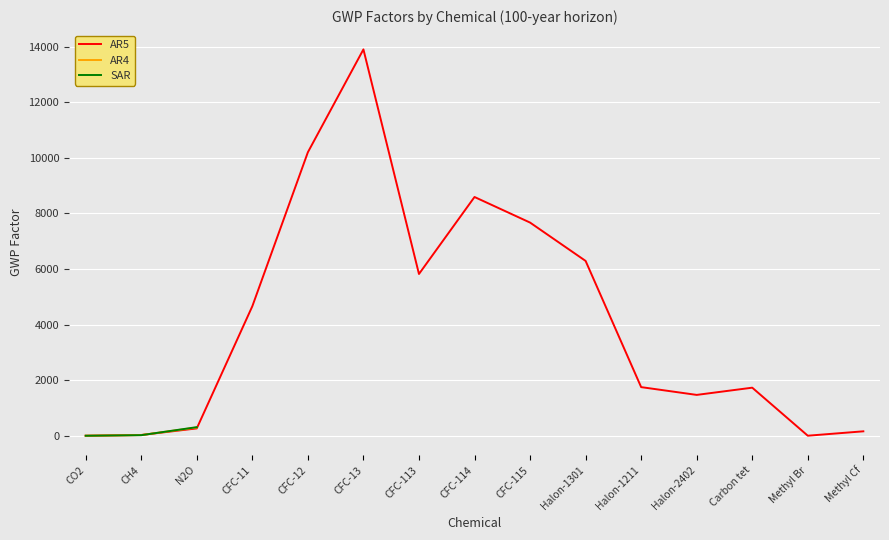

How many positive values does the AR4 series have?

3